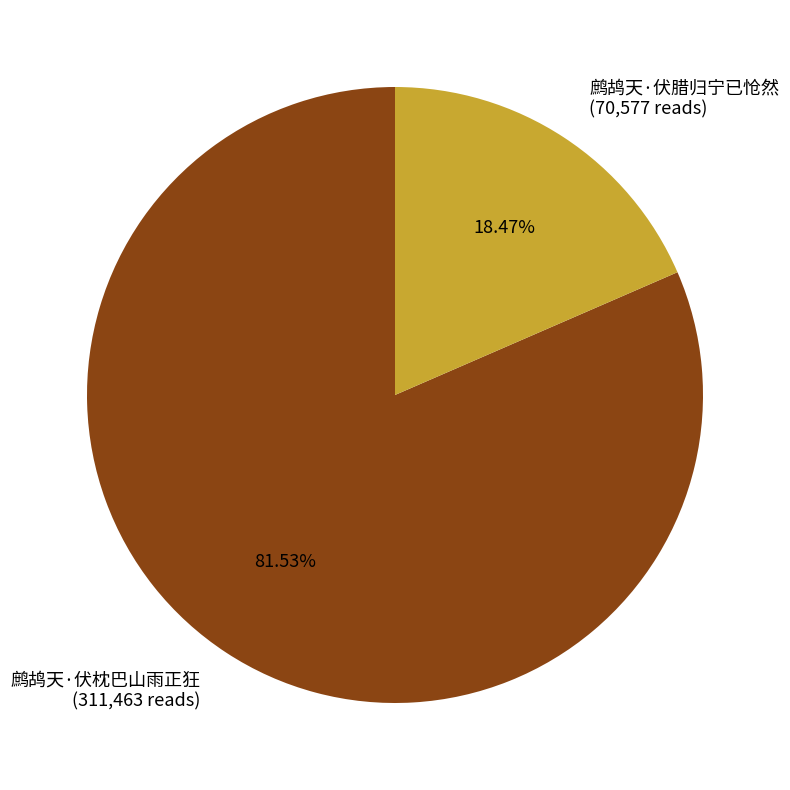

What is the ratio of the value at 鹧鸪天·伏枕巴山雨正狂 (311,463 reads) to the value at 鹧鸪天·伏腊归宁已怆然 (70,577 reads)?

4.4